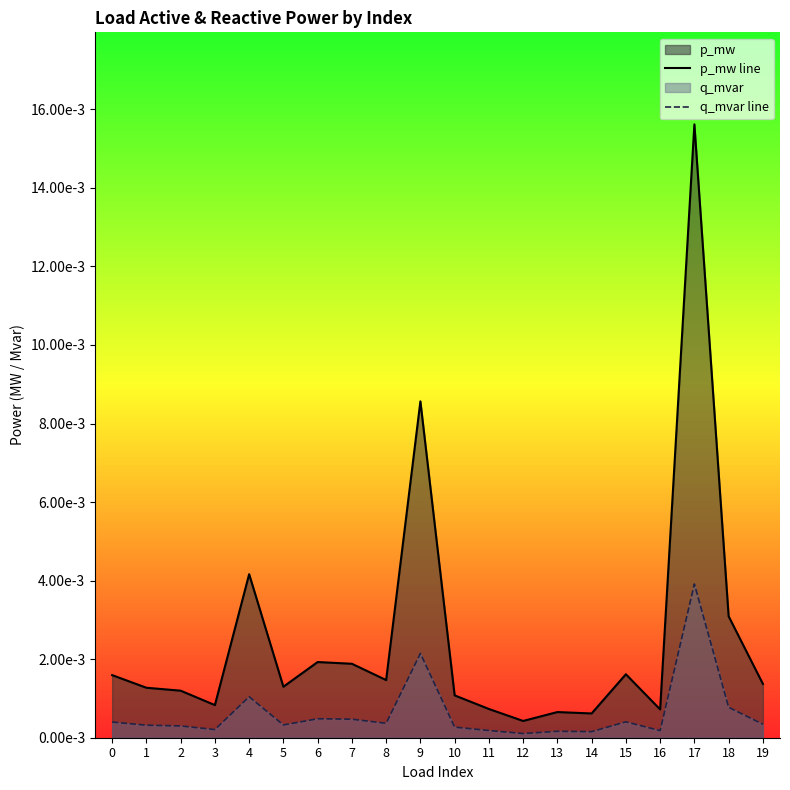

At which category does the chart reach its minimum across all series?

12